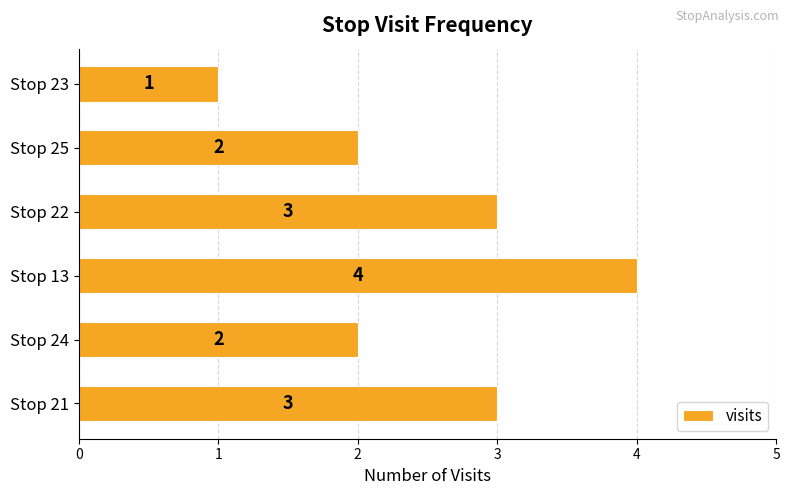

Reading bottom to top, extract all data points from this chart.

3	2	4	3	2	1